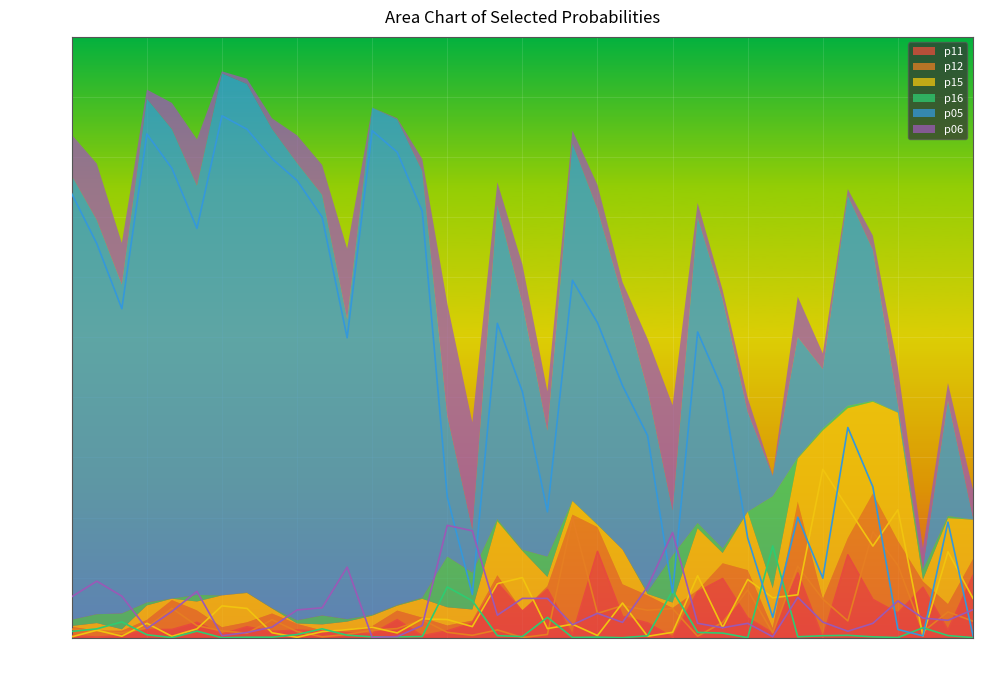

What is the total value across all series at 24?

0.6